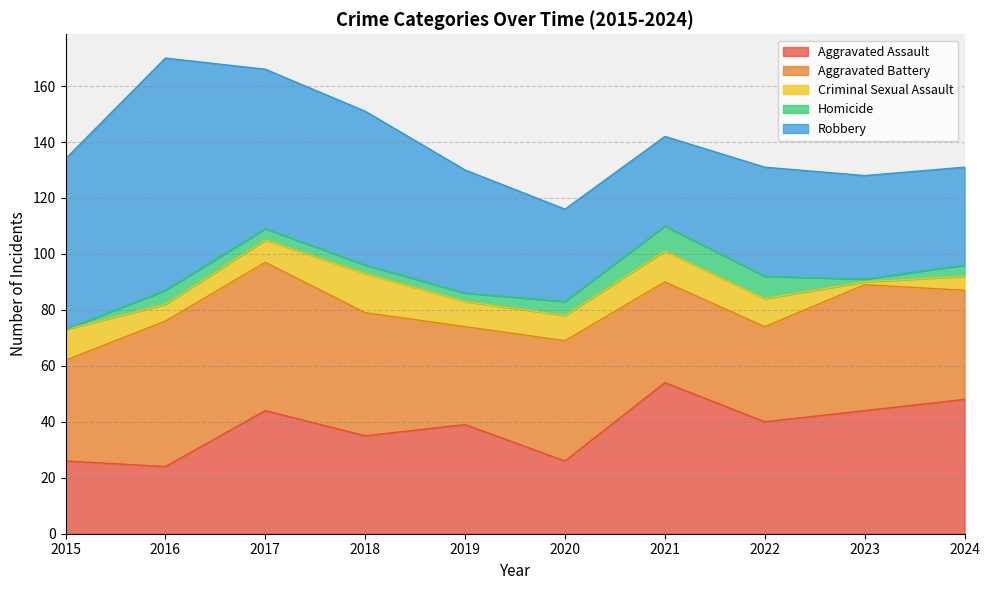

Which category has the lowest value in the Aggravated Assault series?

2016